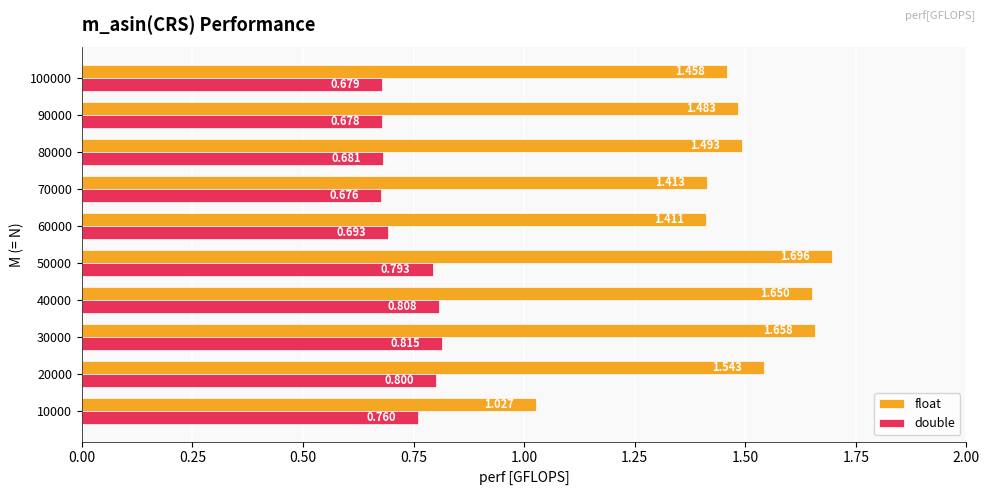

List the series in order of their peak value, highest first.

float, double